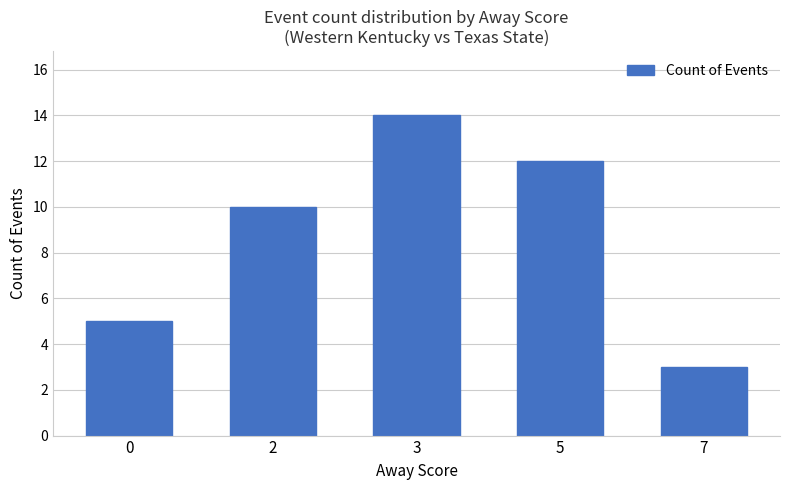

The chart shows a value of 18 at 5. True or false?

False